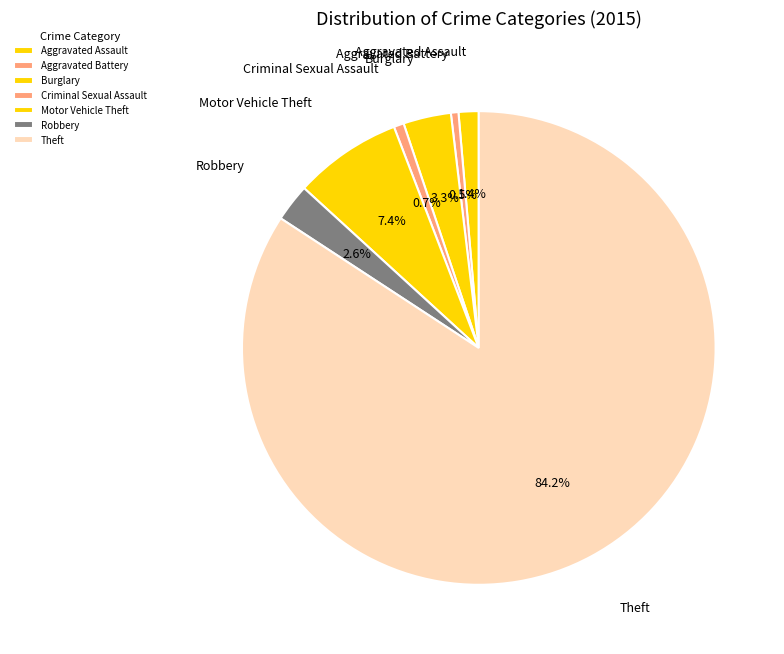

Which has a higher value, Robbery or Aggravated Assault?

Robbery